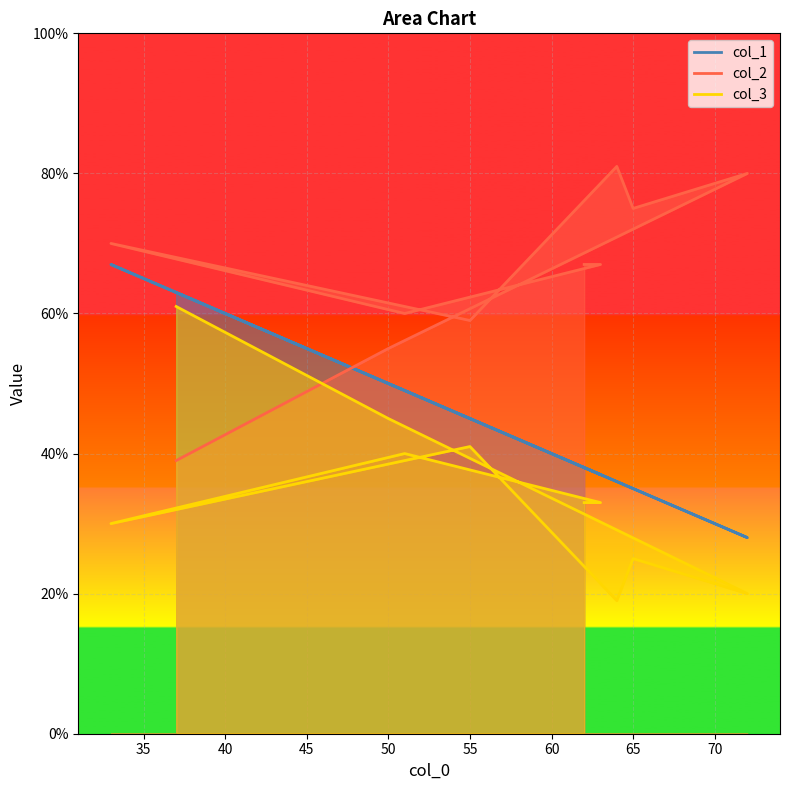

What is the sum of the col_3 values at 30 and 35?

106